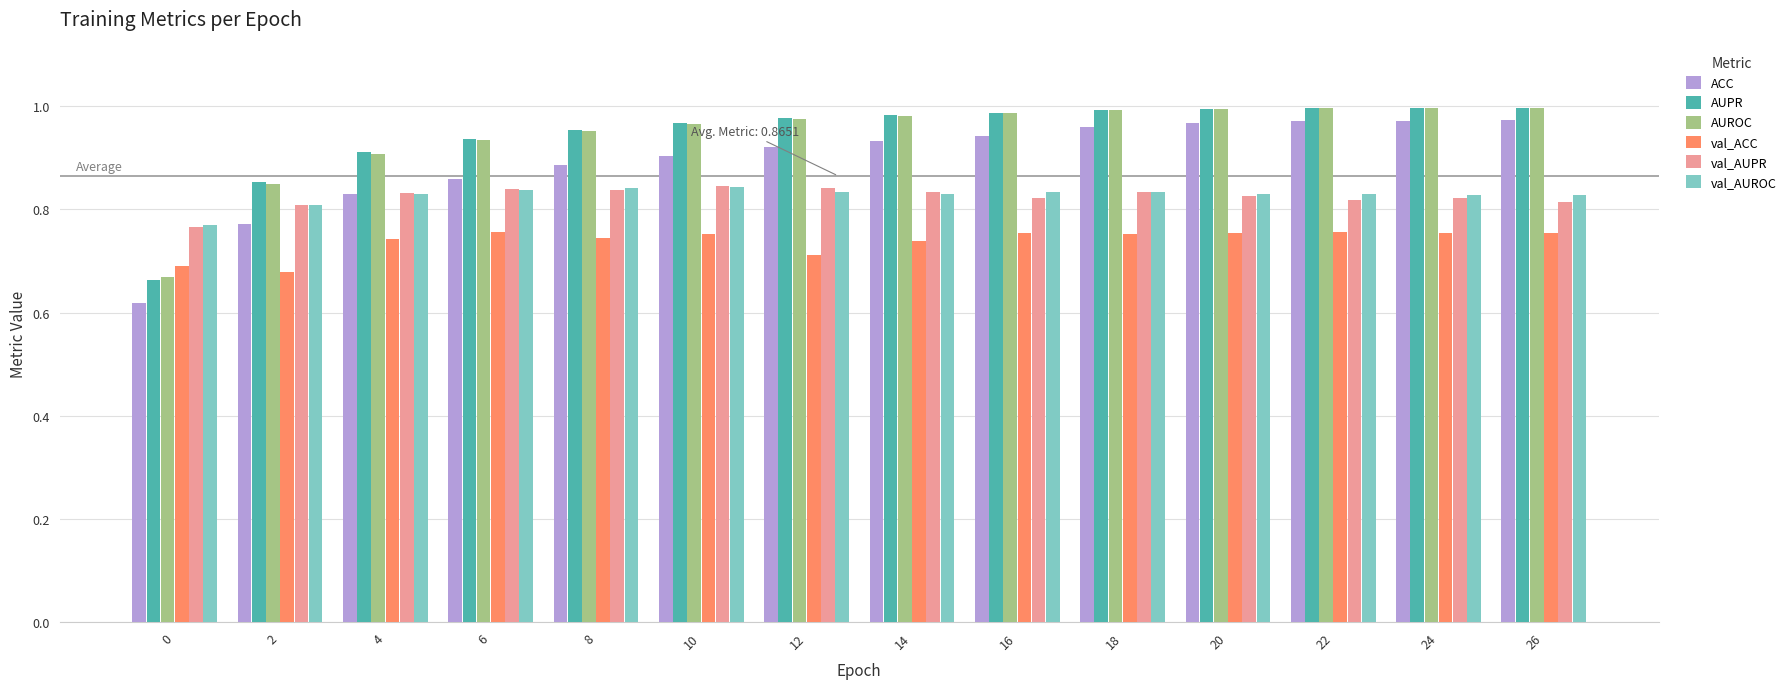

At how many categories does at least one series exceed 0?

14